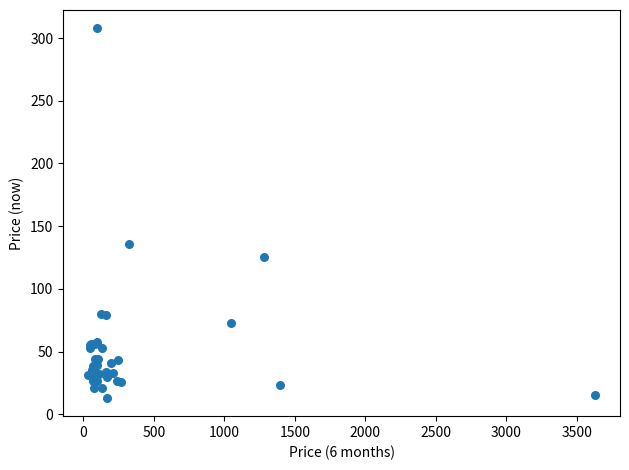

What Y value in the scatter plot is closest to 160?

136.0